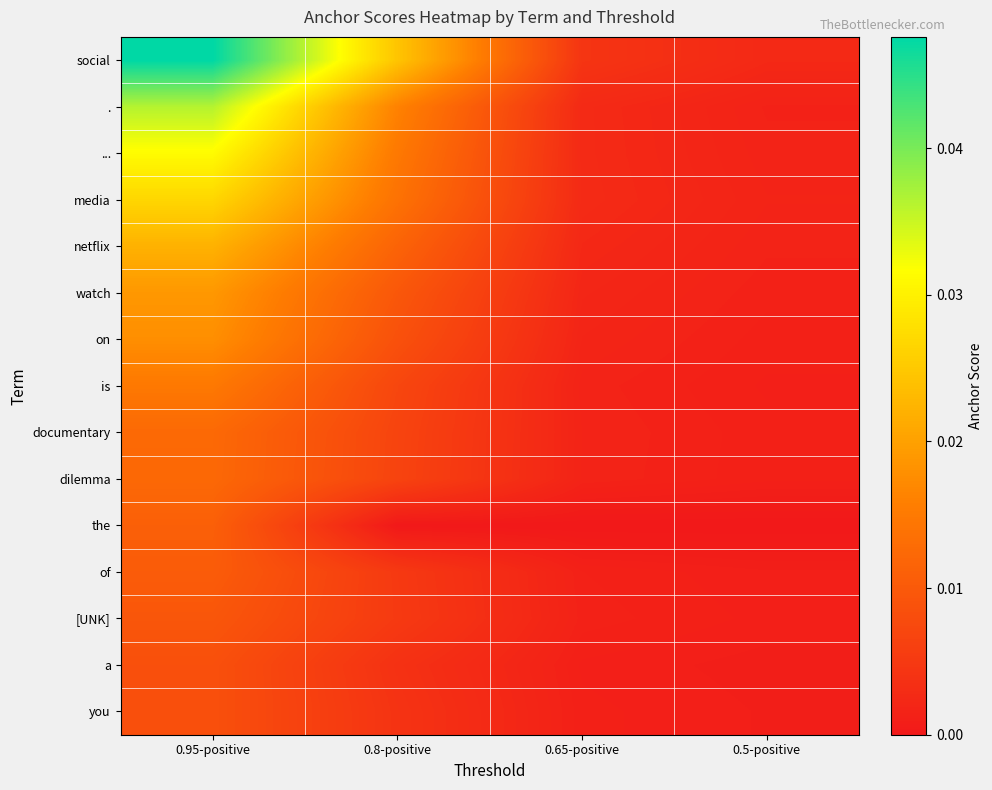

Rank the series at 0.95-positive from highest to lowest value.

social, ., ..., media, netflix, watch, on, is, documentary, dilemma, the, of, [UNK], a, you